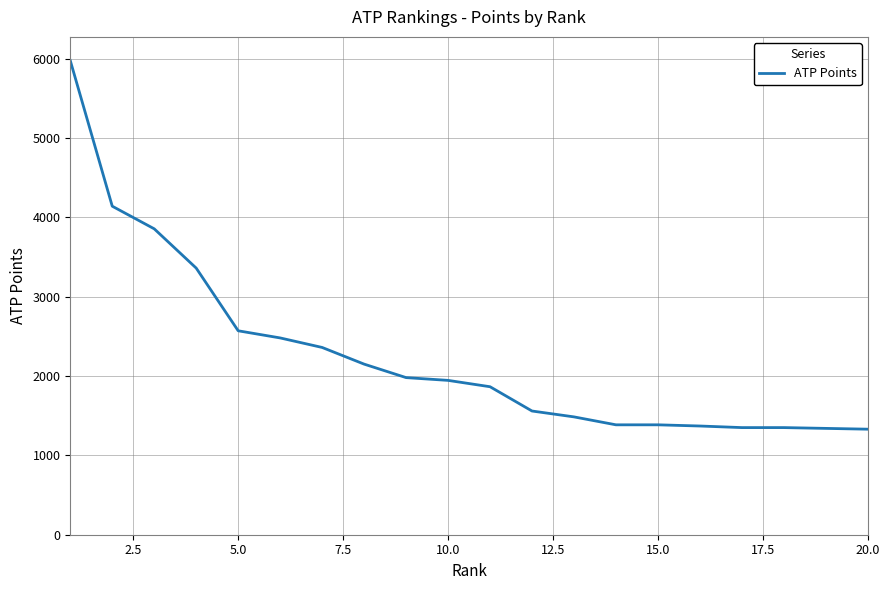

What is the smallest value displayed?

1330